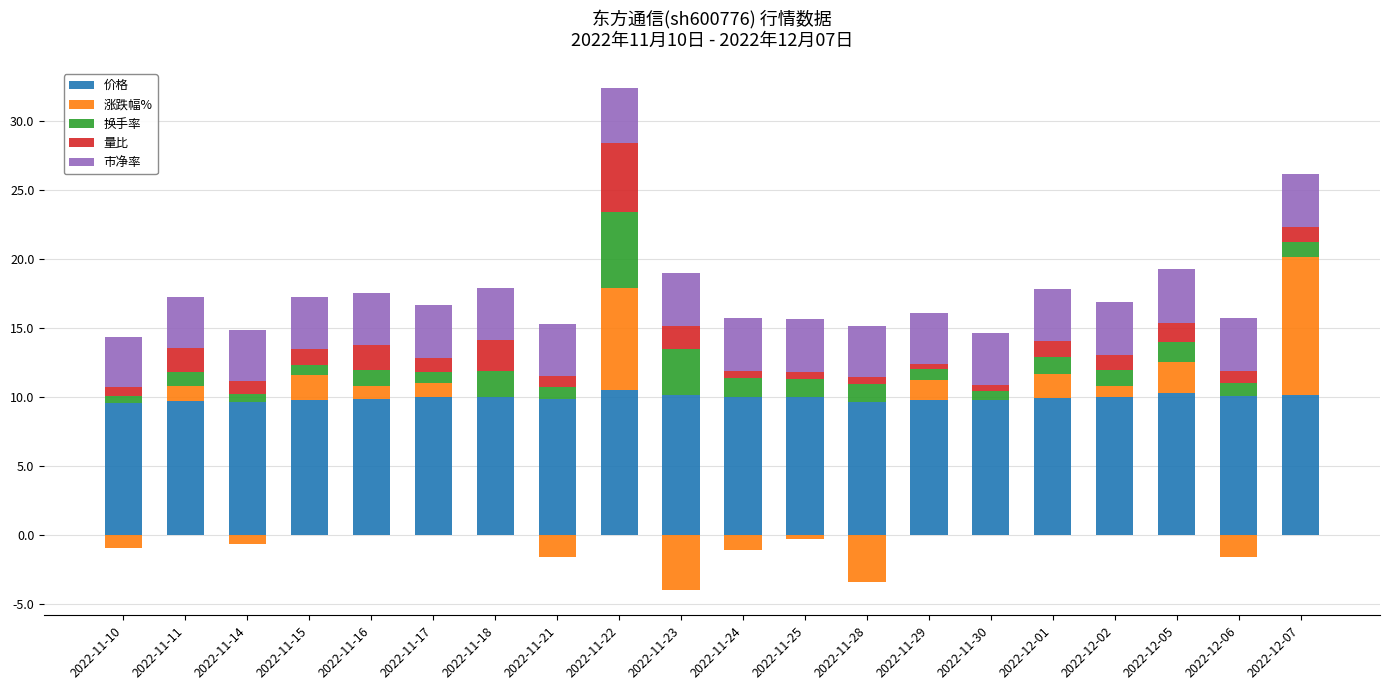

How many distinct data groups are displayed?

5